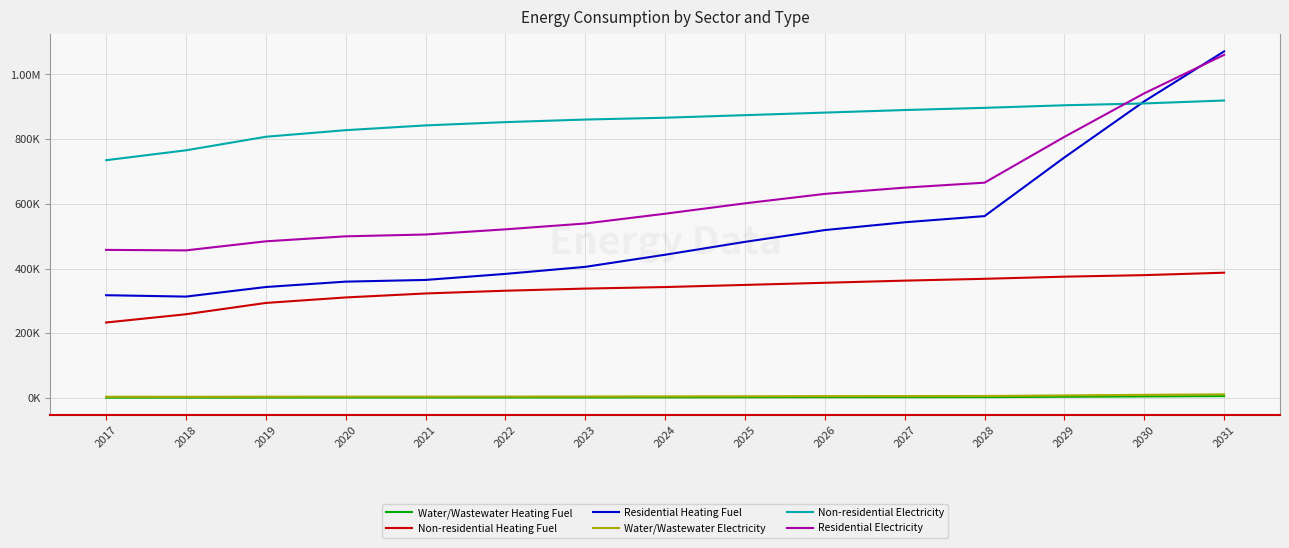

How many data points does each series have?

15